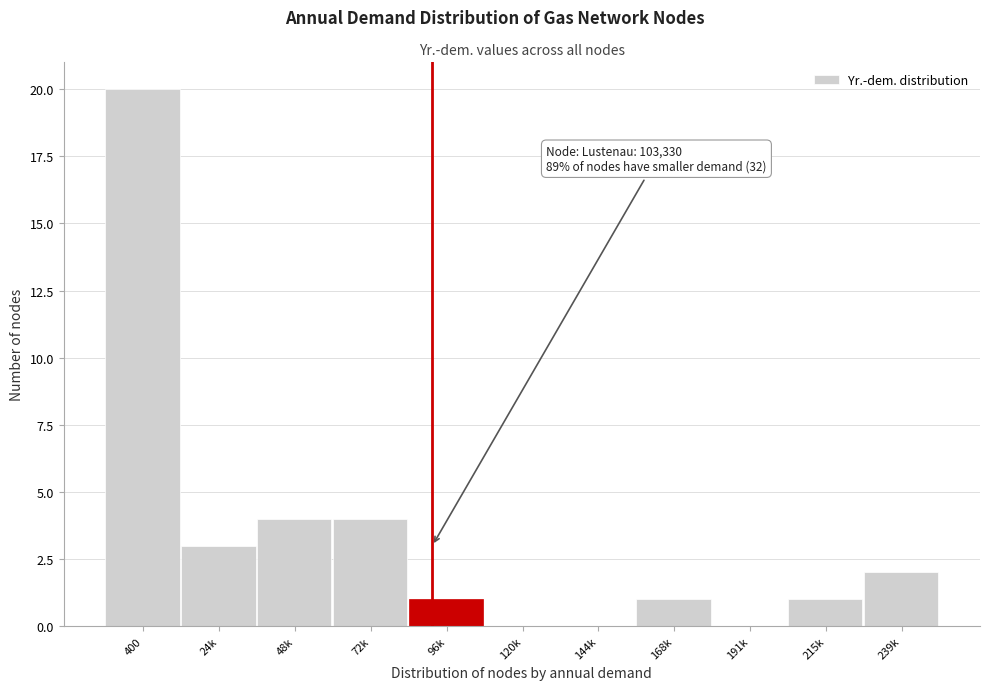

Reading left to right, transcribe all the data shown in this chart.

400=20	24k=3	48k=4	72k=4	96k=1	120k=0	144k=0	168k=1	191k=0	215k=1	239k=2